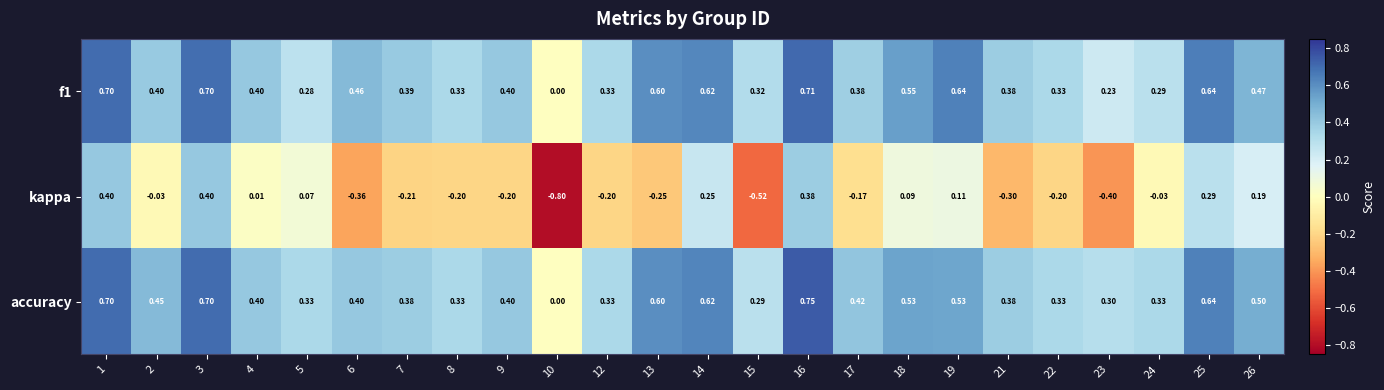

Which series has the largest total across all categories?

accuracy